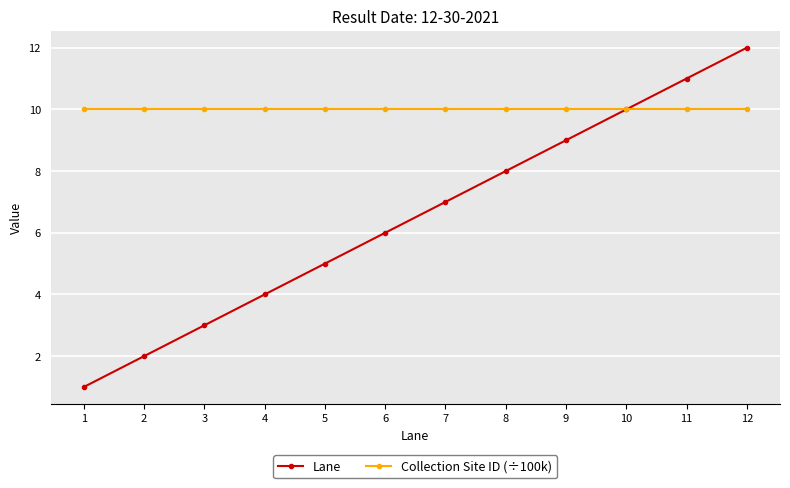

After their last crossing, which series has the higher values: Lane or Collection Site ID (÷100k)?

Lane